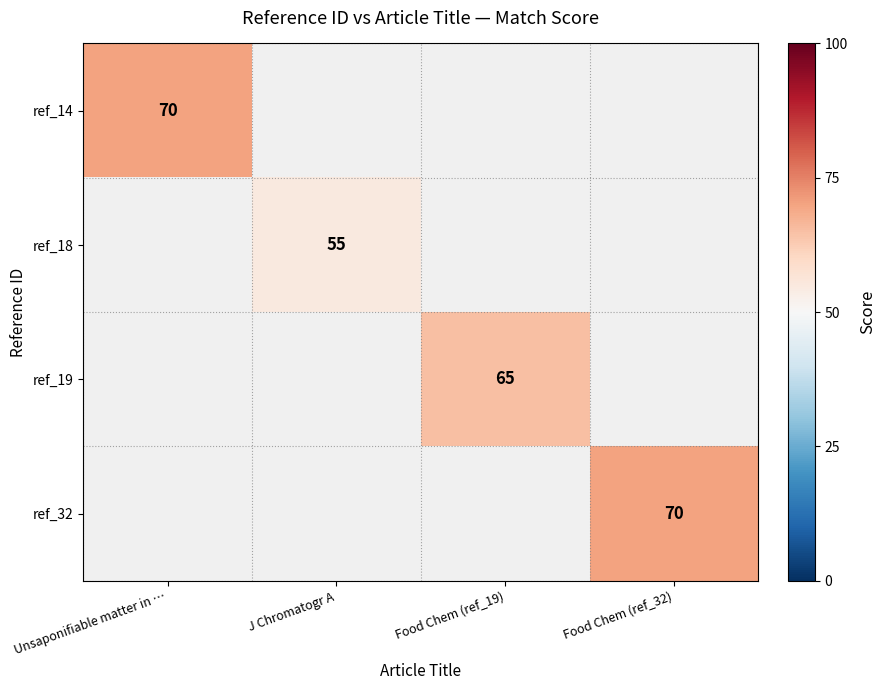

What is the greatest value displayed?

70.0